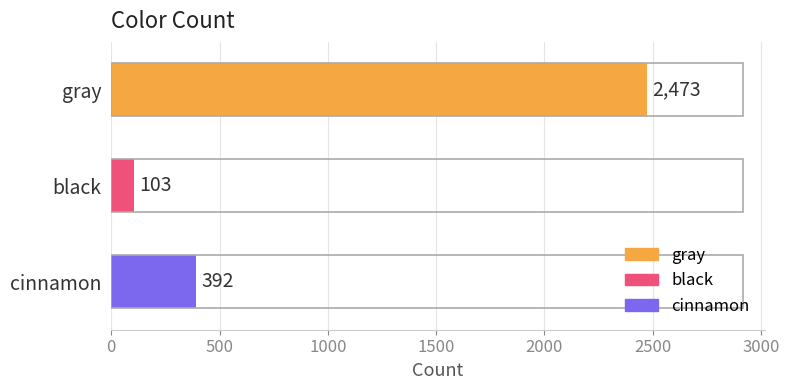

Does the chart contain stacked bars?

No